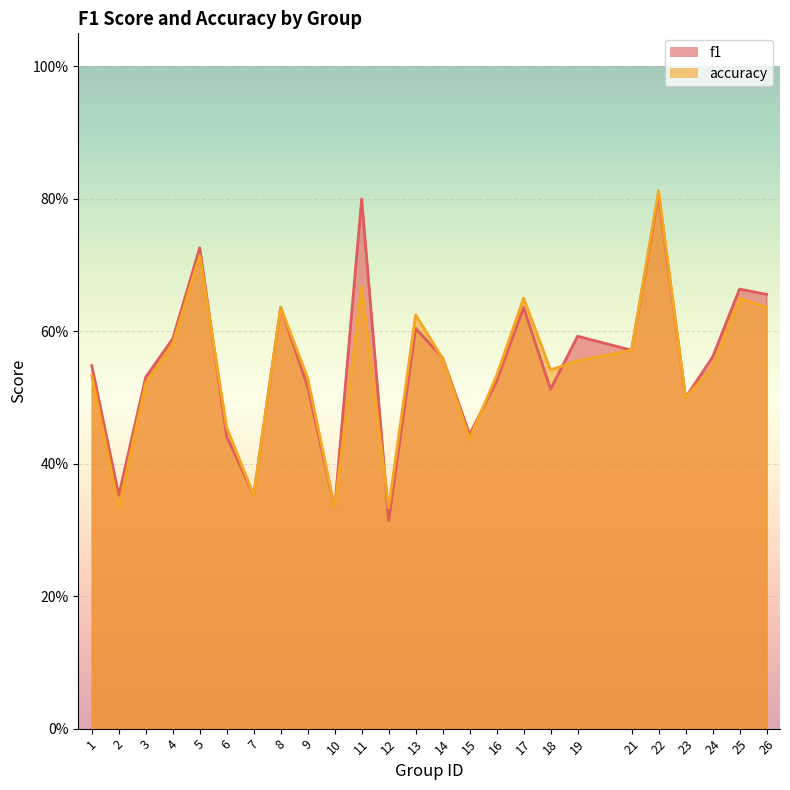

Which label corresponds to the smallest value in the chart?

12